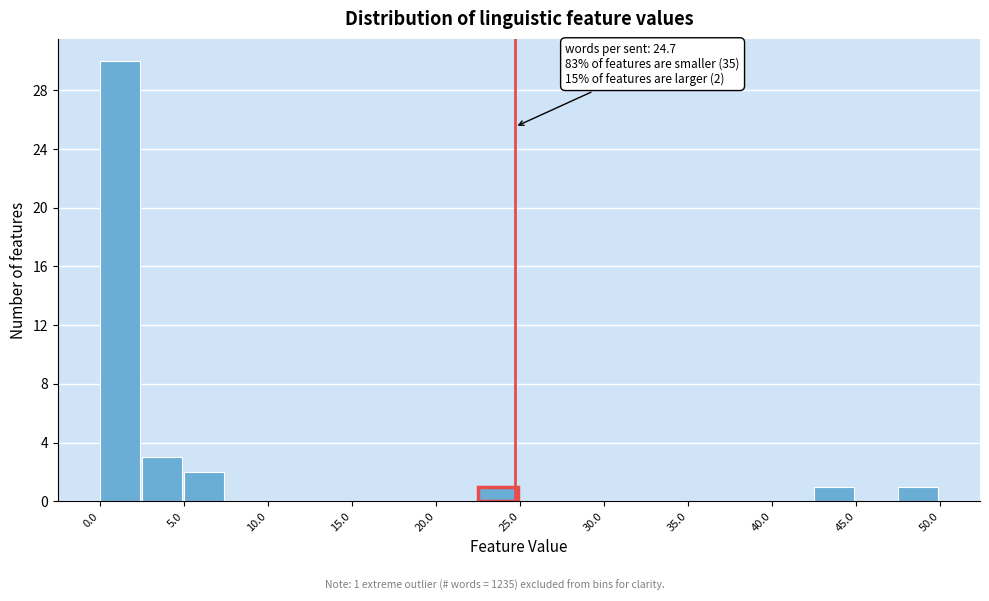

Which range on the x-axis has the tallest bar?

0.0 to 2.5